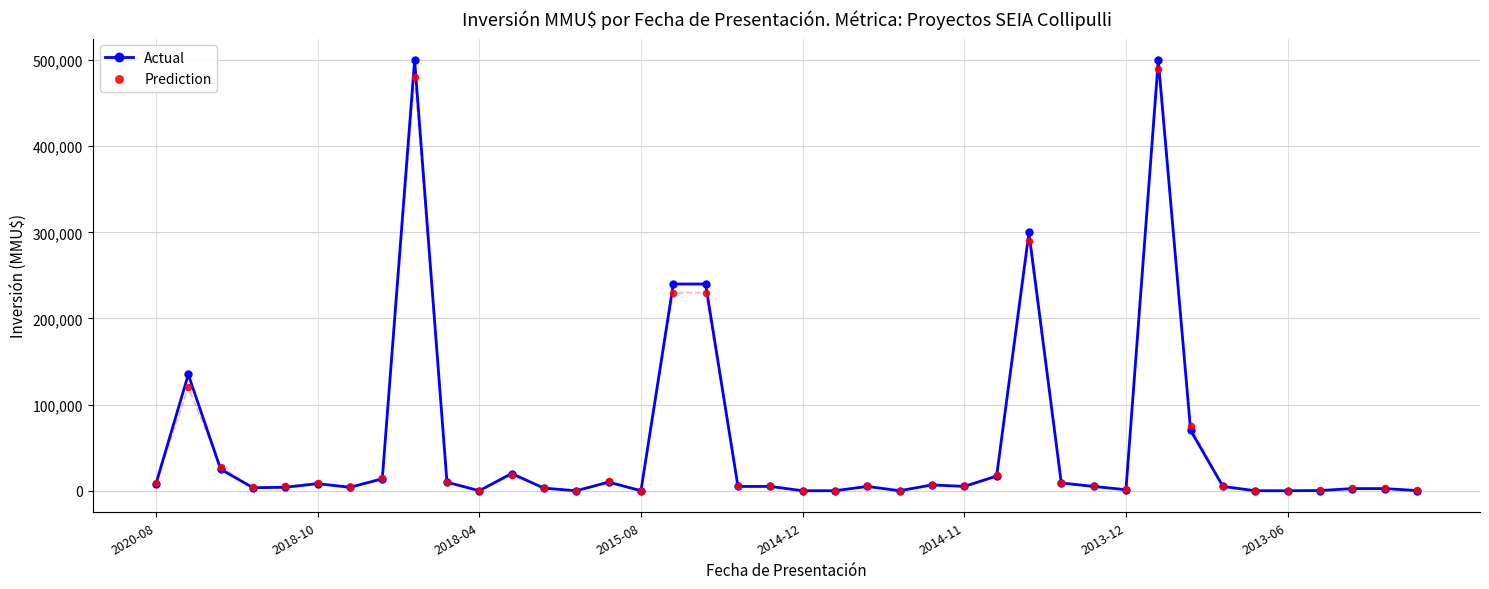

Which series reaches the maximum Y coordinate?

Actual